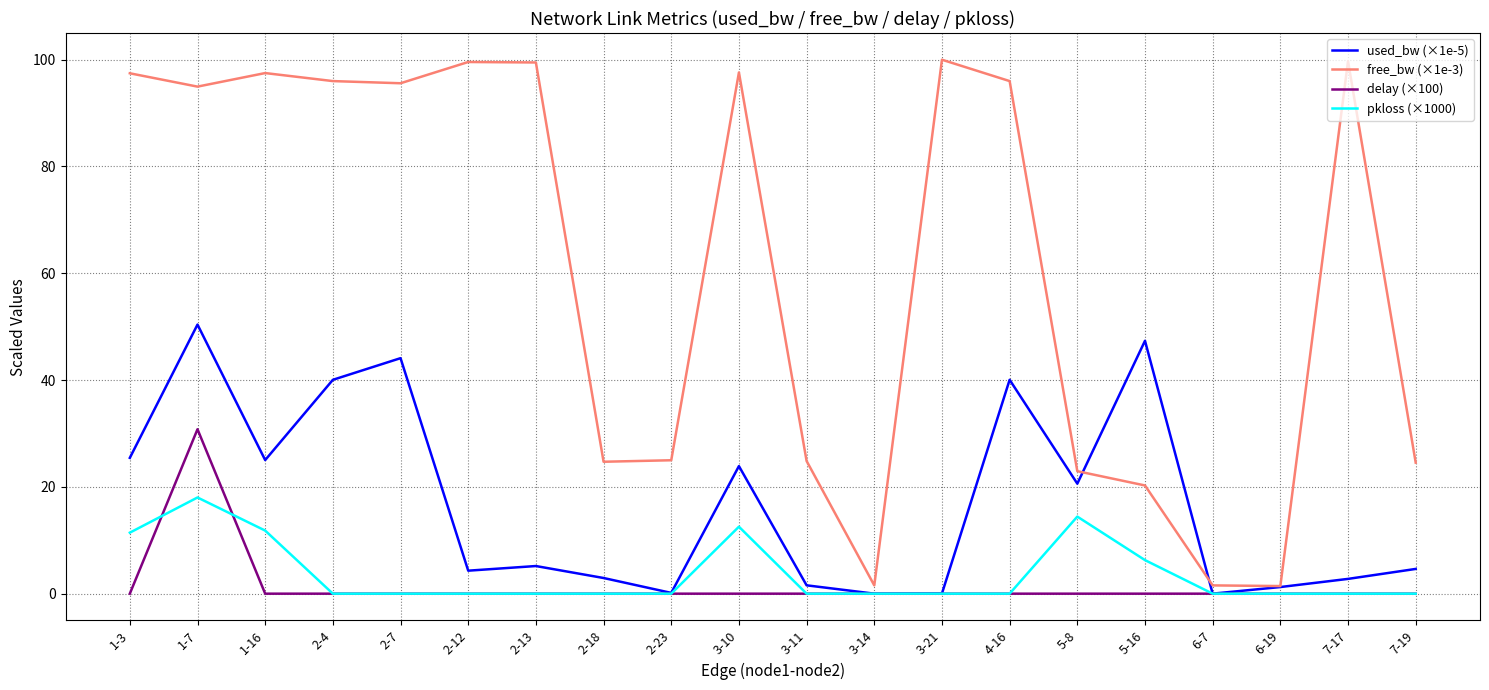

Rank the series by their maximum value, from highest to lowest.

free_bw (×1e-3), used_bw (×1e-5), delay (×100), pkloss (×1000)